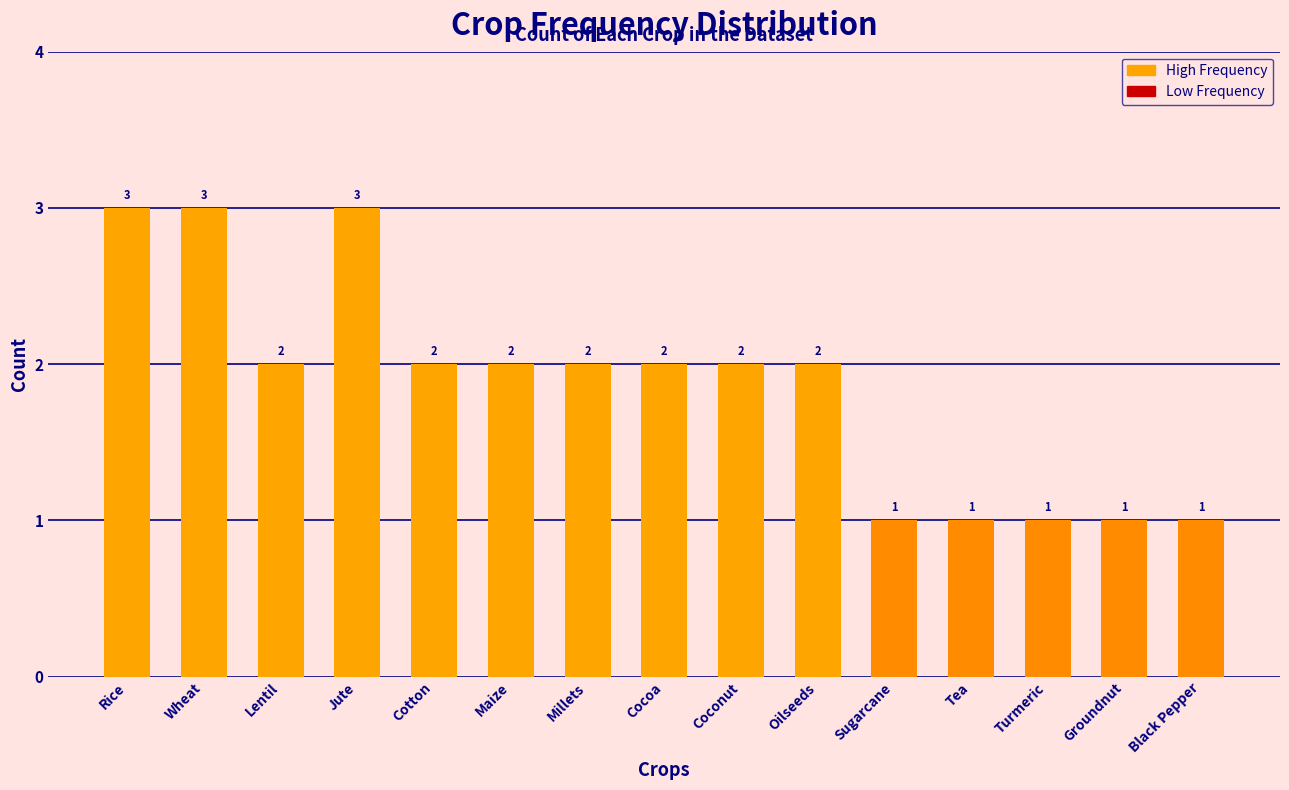

The chart shows a value of 2 at Turmeric. True or false?

False